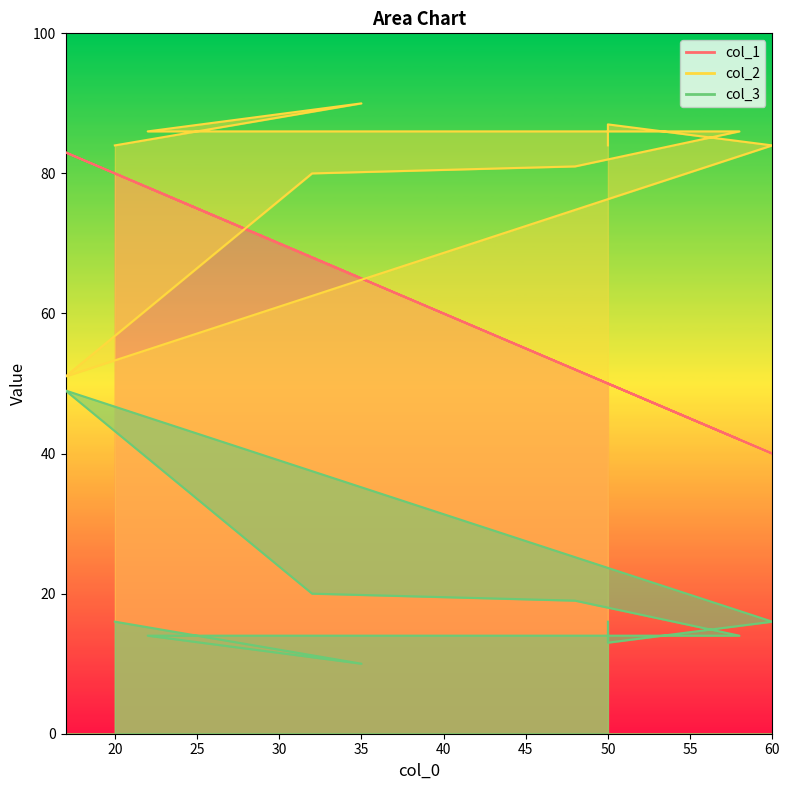

At which category is the sum across all series the highest?

17